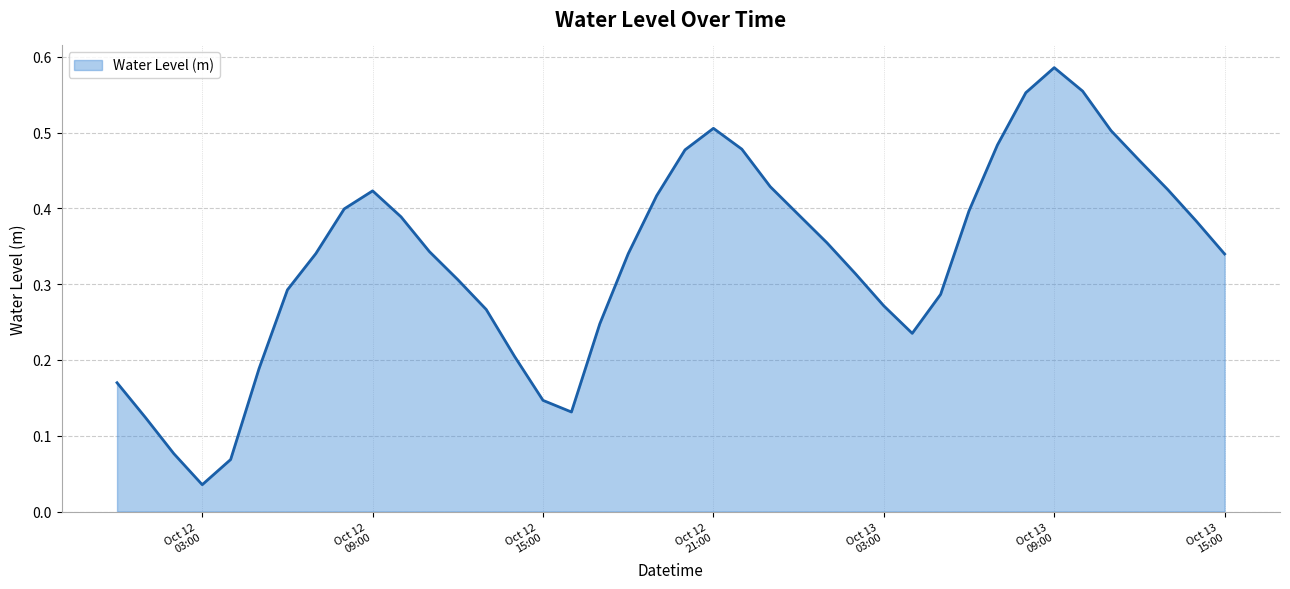

Does the chart display data point markers on the line(s)?

No